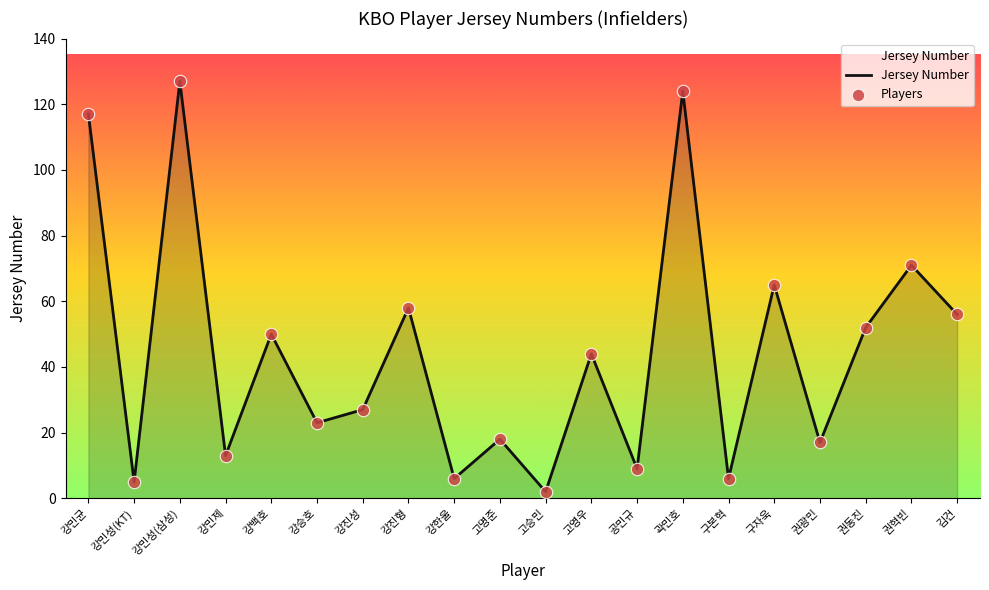

Which series has the largest total across all categories?

Jersey Number